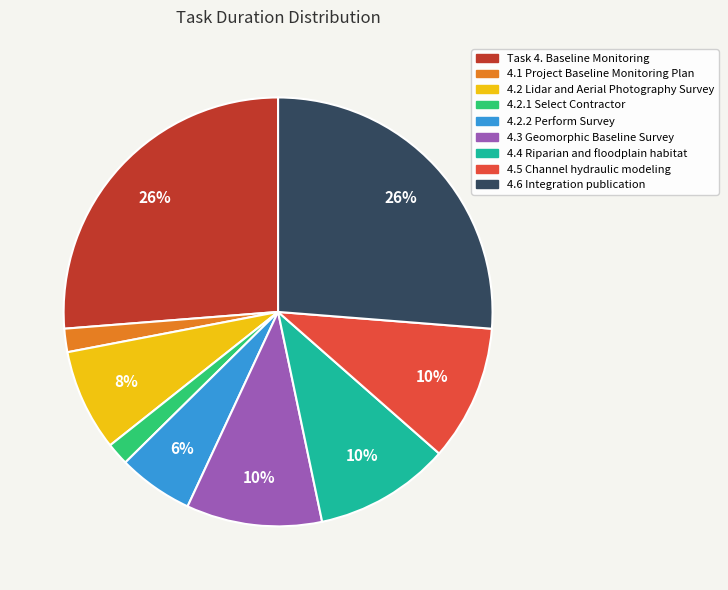

Between 4.4 Riparian and floodplain habitat and 4.2.1 Select Contractor, which is larger?

4.4 Riparian and floodplain habitat